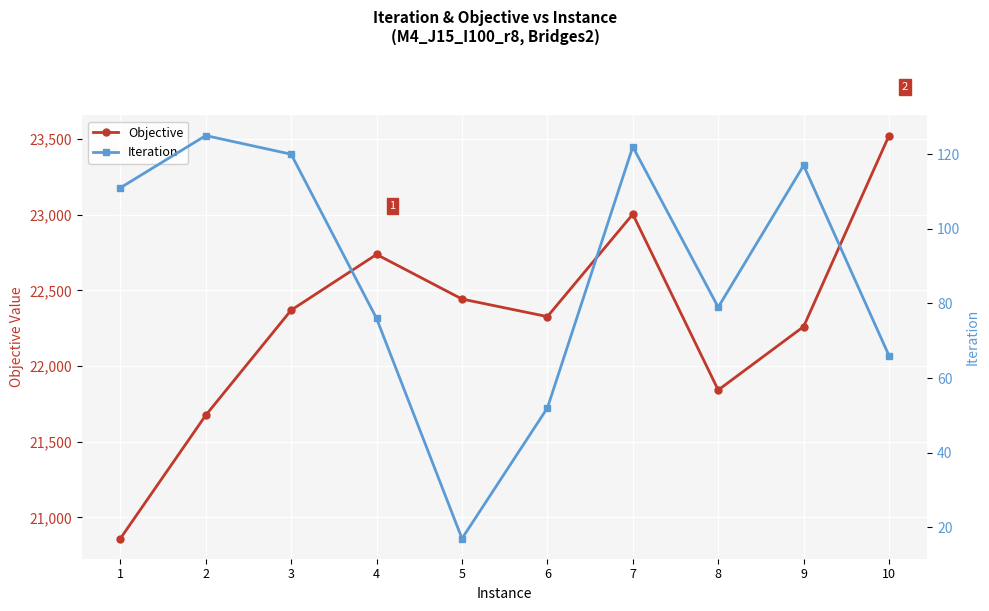

What is the sum of all Iteration values?

885.0